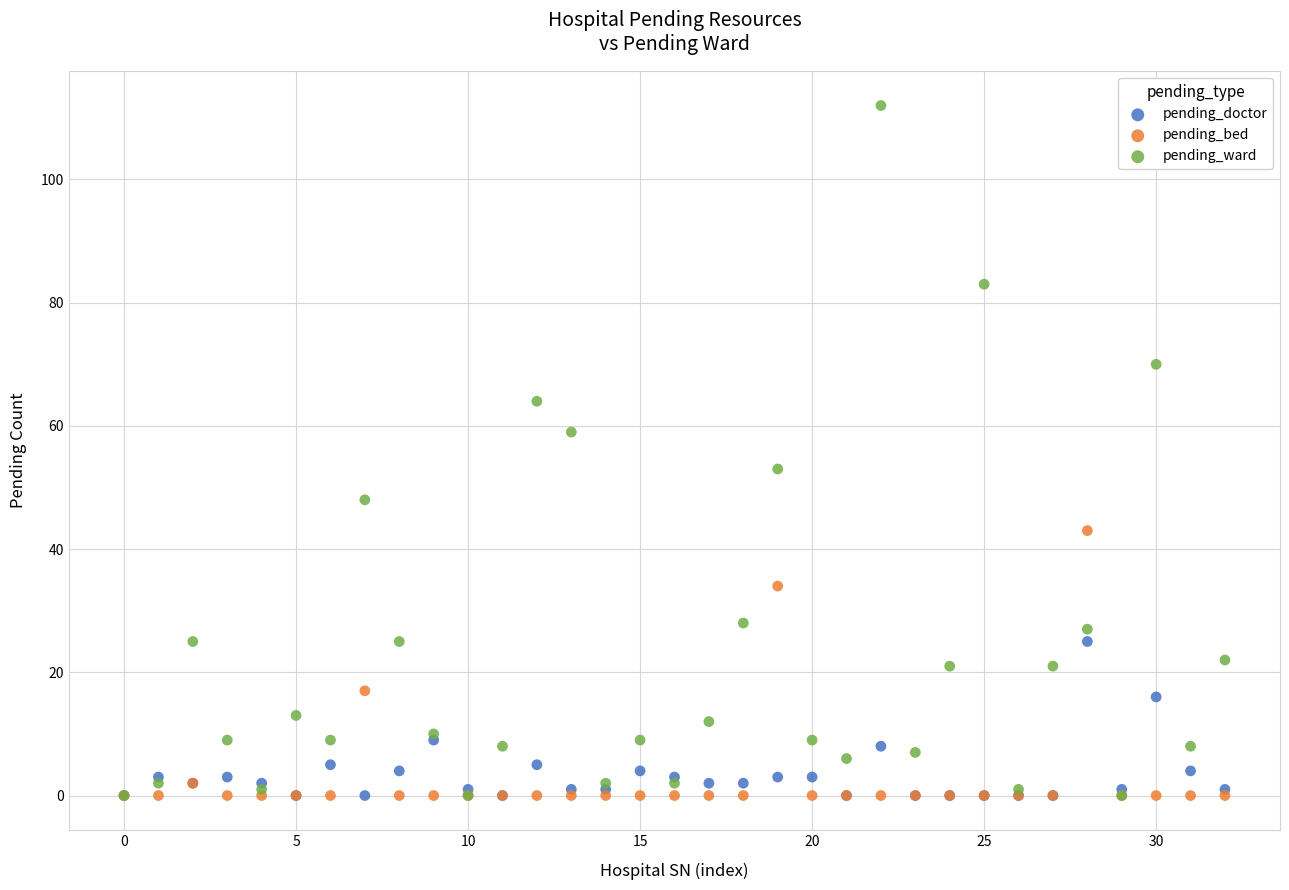

Which series contains the highest Y value?

pending_ward